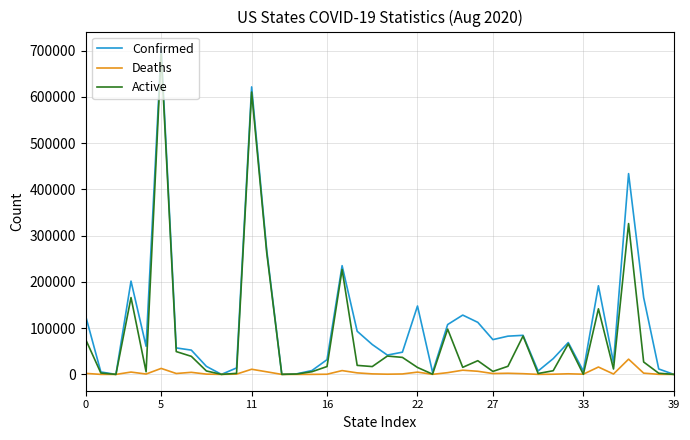

Which series has the largest range (max minus min)?

Confirmed